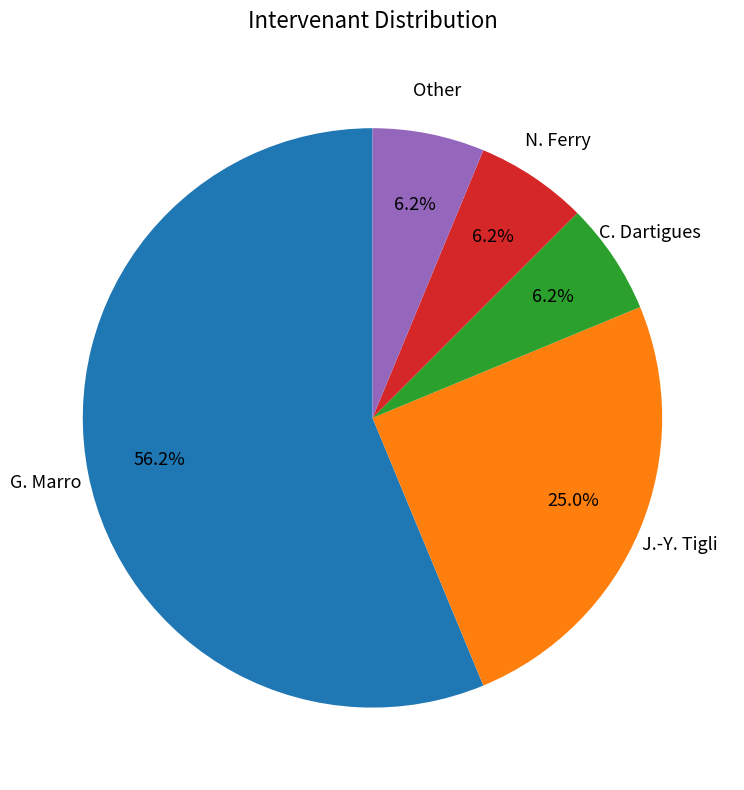

Does any single category account for the majority?

Yes